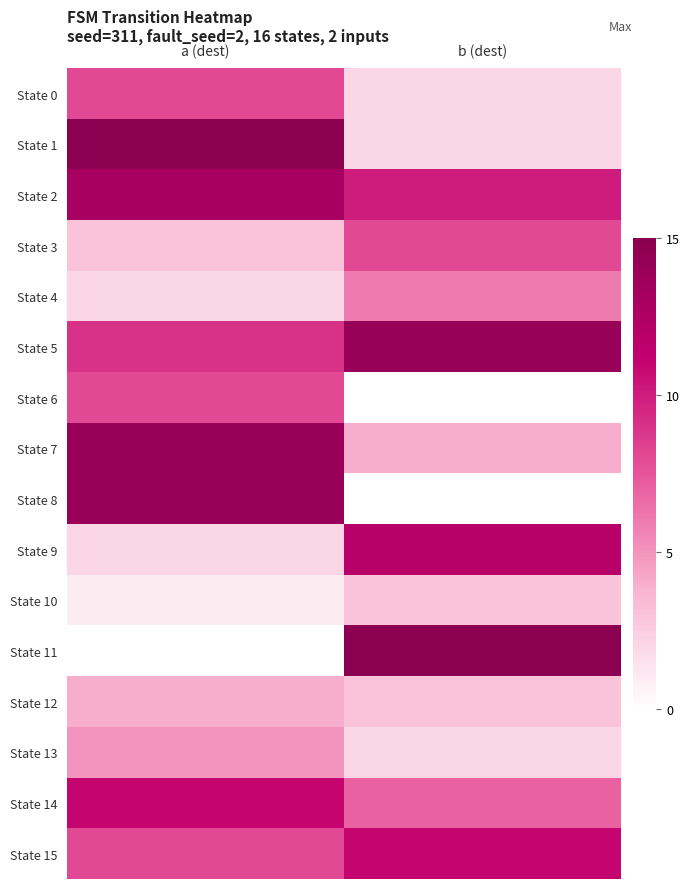

Between a (dest) and b (dest), which series saw the biggest shift?

State 11